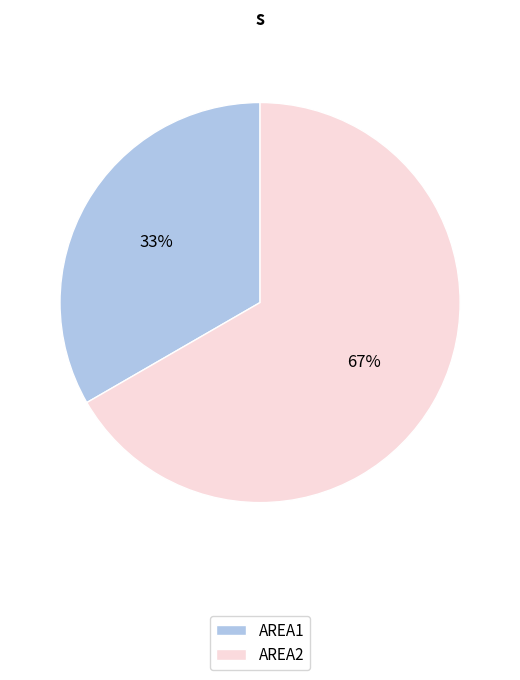

What is the ratio of the value at AREA1 to the value at AREA2?

0.5